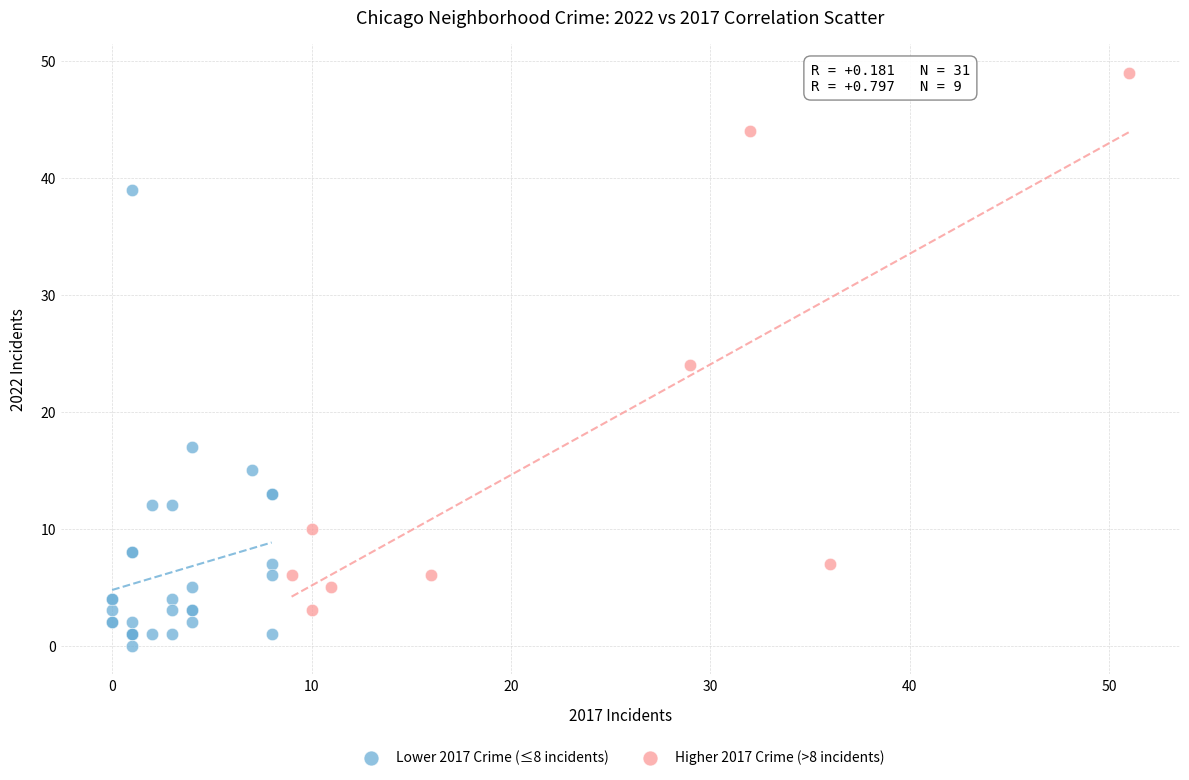

Which series reaches the maximum Y coordinate?

Higher 2017 Crime (>8 incidents)